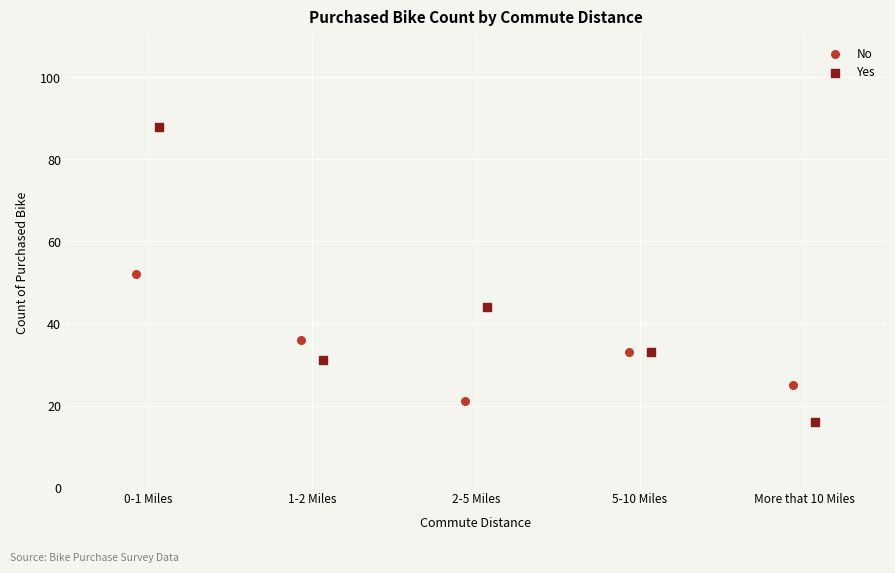

Which series has the largest Y range (max minus min)?

Yes